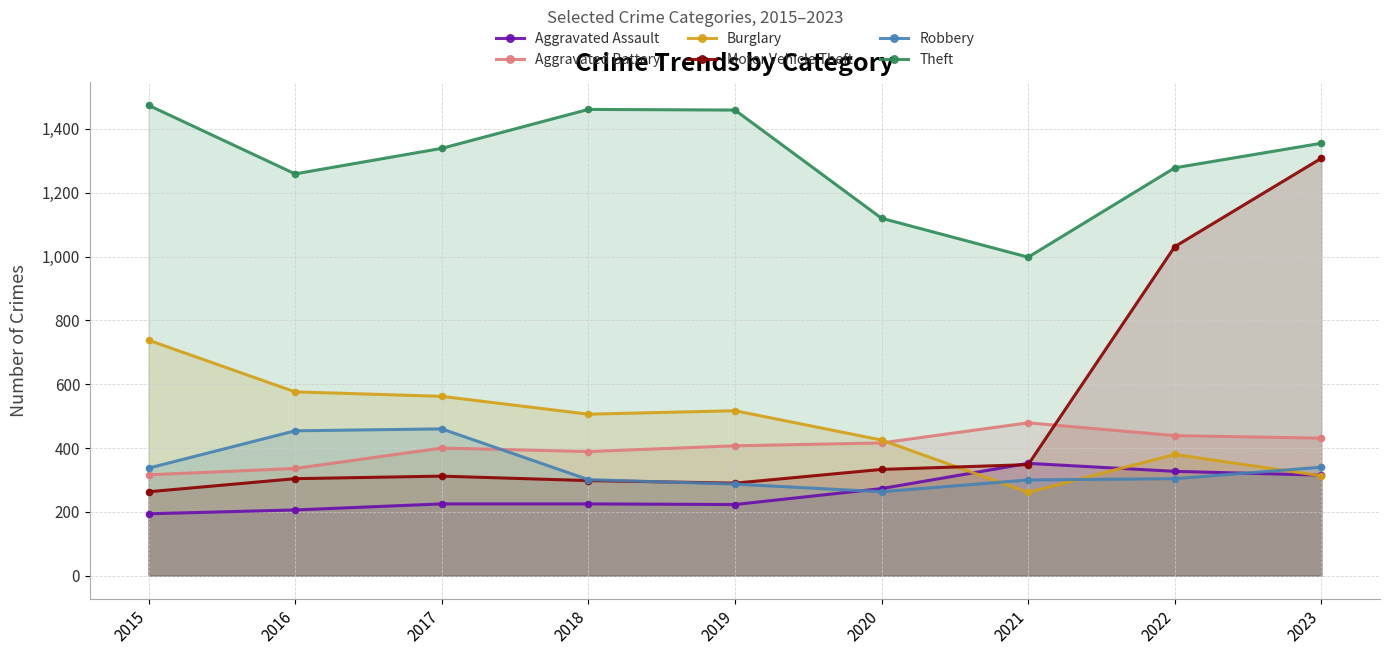

At how many categories does at least one series exceed 471?

9